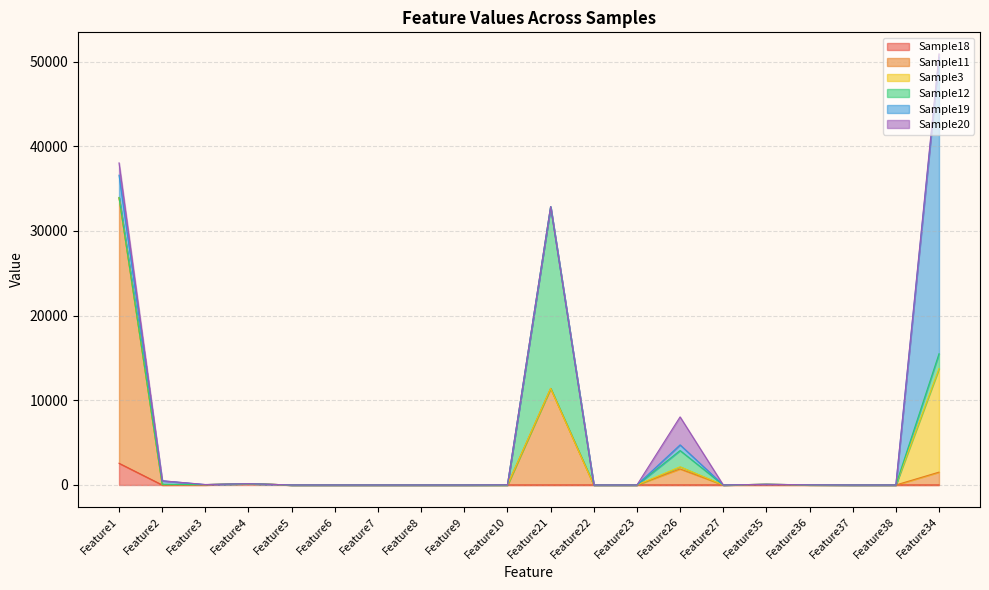

What is the label of the 7th point from the right?

Feature26